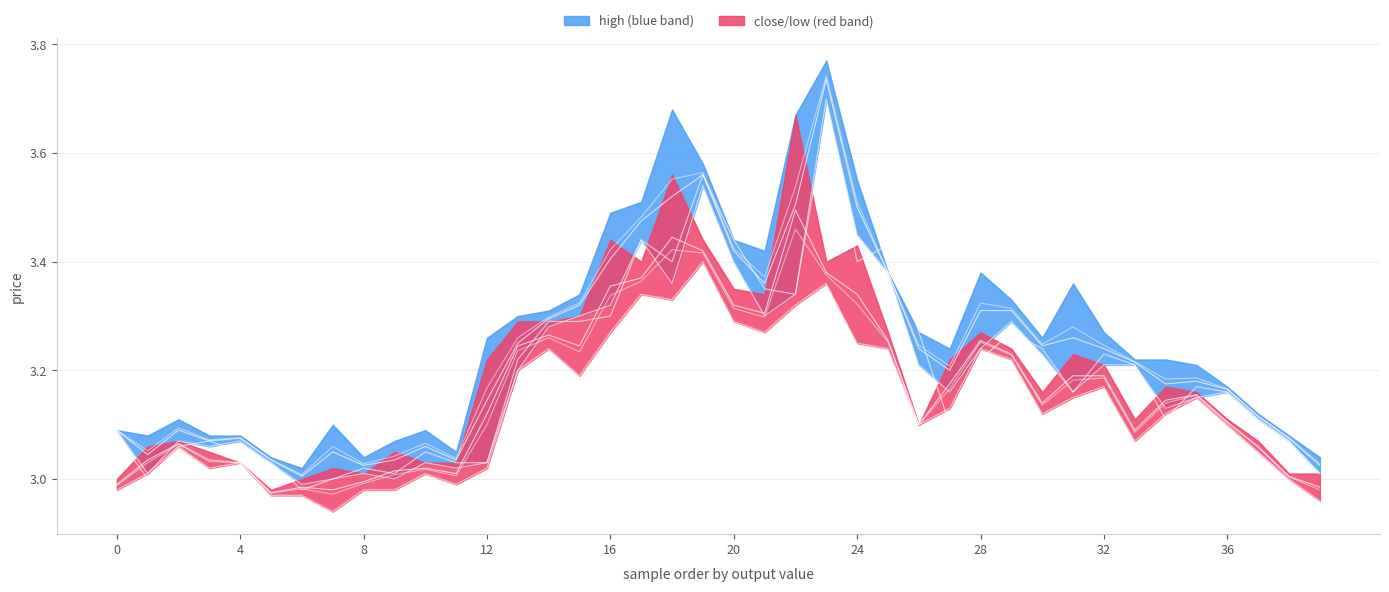

What is the sum of all close values?

126.5